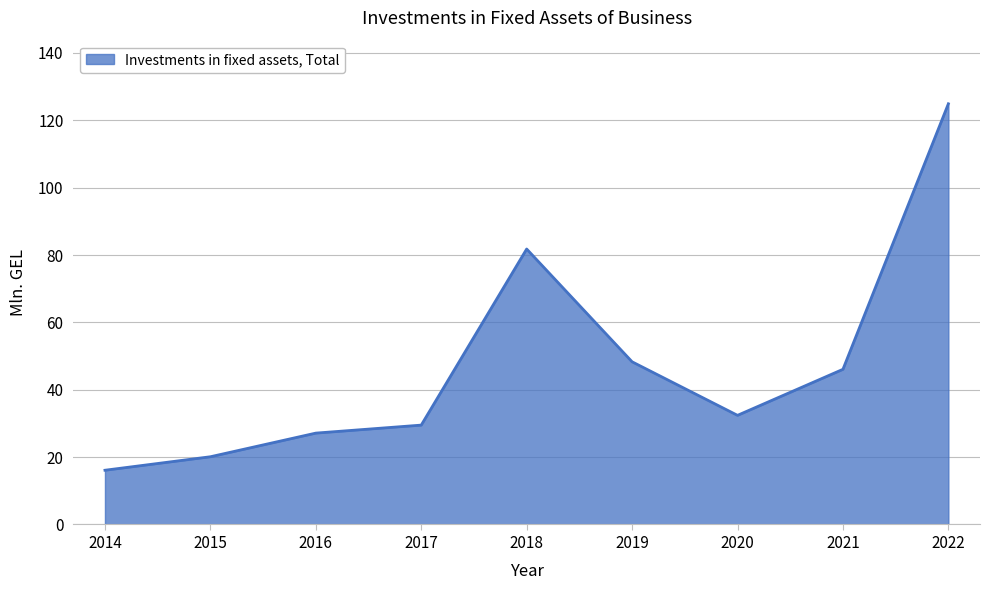

What is the difference between the maximum and minimum values?

108.8